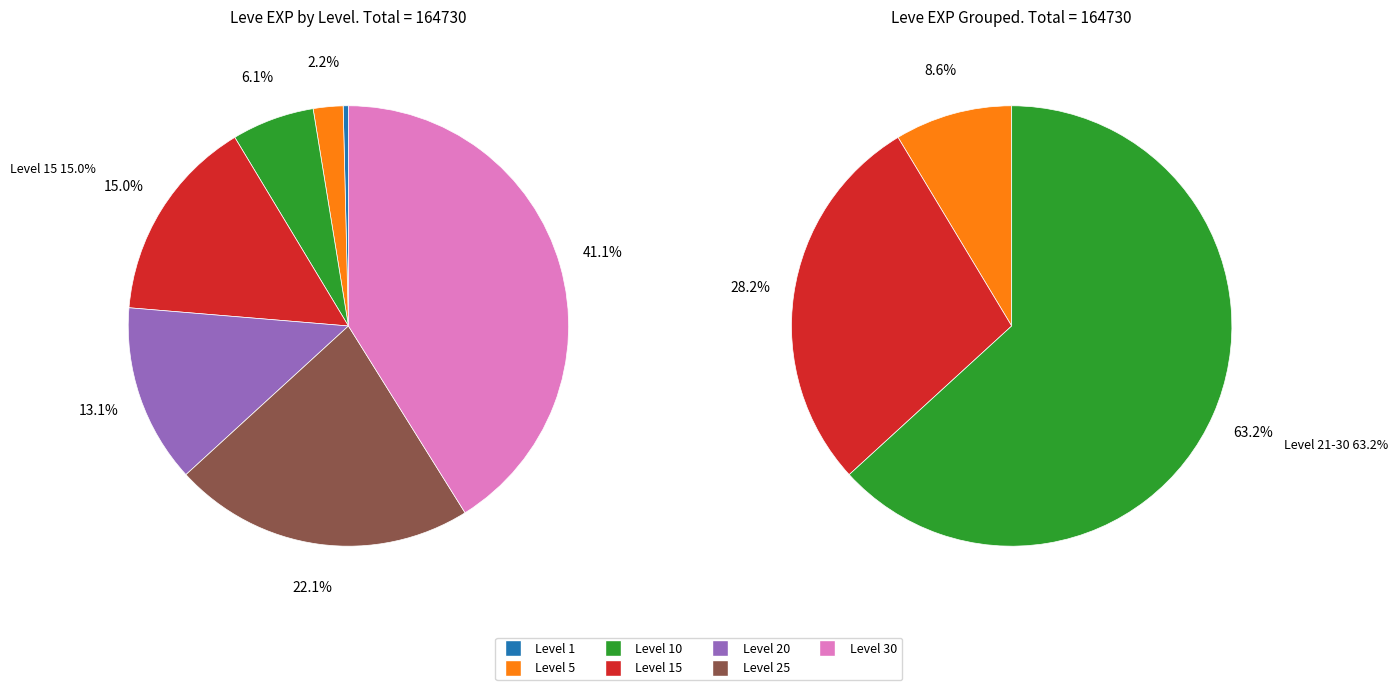

Does any single category account for the majority?

No